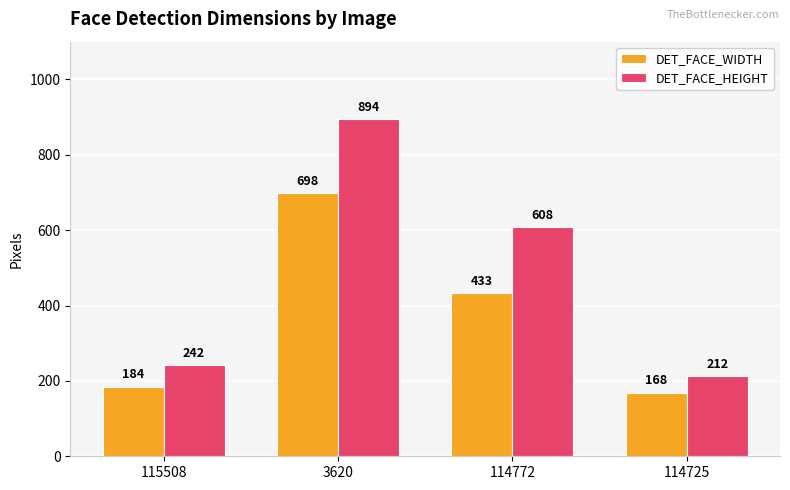

What is the smallest value displayed?

168